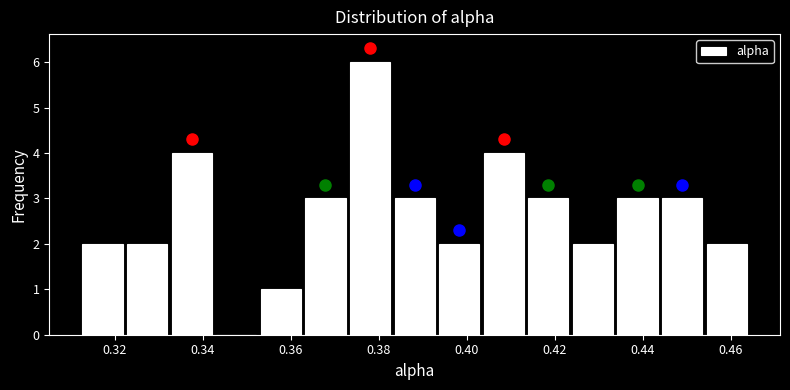

Reading left to right, list every bar in this chart as the range it spans on the x-axis followed by its height. Neither the bar edges nor the heights are printed on the chart, so give them approximately, as read against the axes.

0.312 to 0.322: 2
0.322 to 0.332: 2
0.332 to 0.342: 4
0.342 to 0.352: 0
0.352 to 0.362: 1
0.362 to 0.372: 3
0.372 to 0.384: 6
0.384 to 0.394: 3
0.394 to 0.404: 2
0.404 to 0.414: 4
0.414 to 0.424: 3
0.424 to 0.434: 2
0.434 to 0.444: 3
0.444 to 0.454: 3
0.454 to 0.464: 2